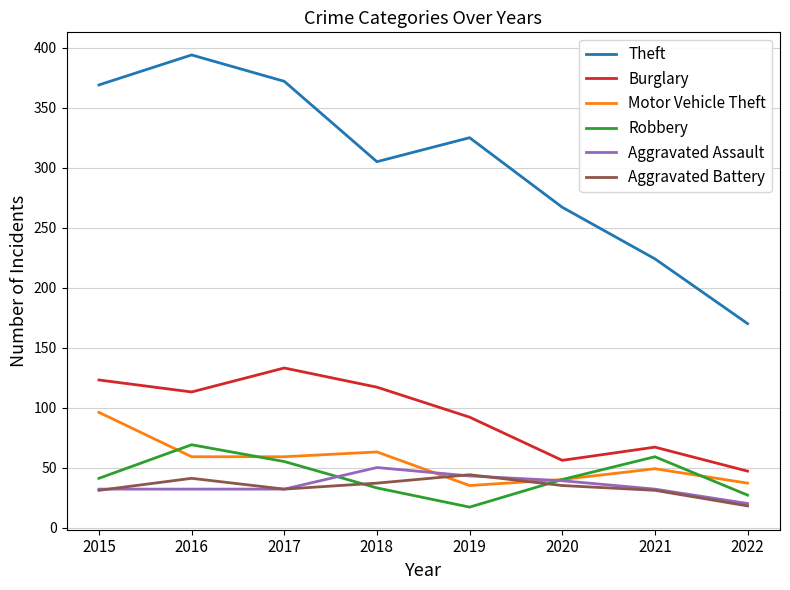

Rank the series by their maximum value, from highest to lowest.

Theft, Burglary, Motor Vehicle Theft, Robbery, Aggravated Assault, Aggravated Battery